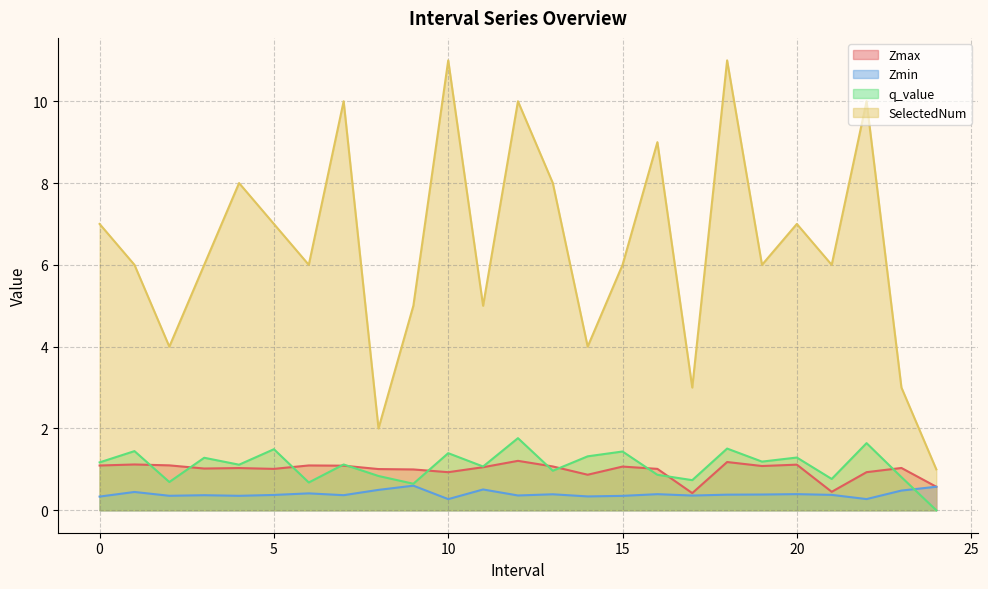

At which category does Zmax reach its first local valley?

3.0